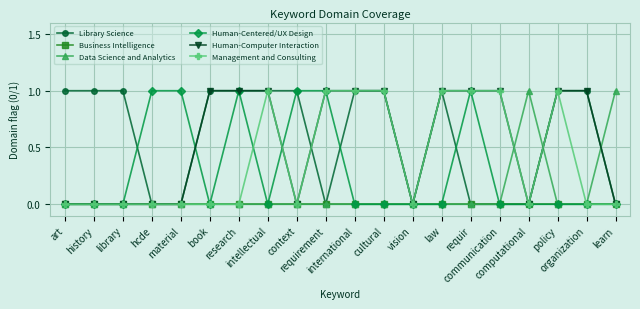

True or false: Management and Consulting has more than 1 points higher than both neighbors.

True